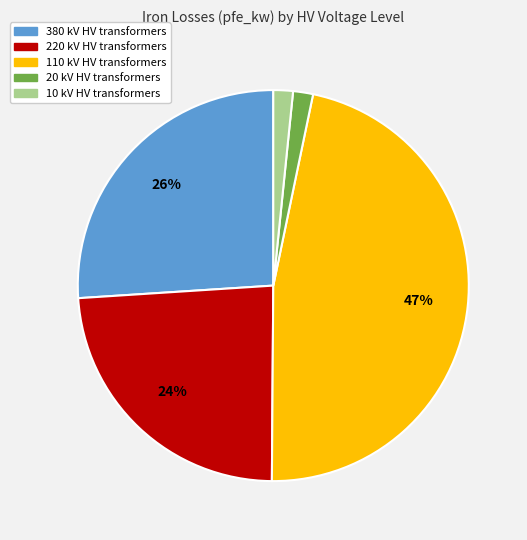

Is there any slice that represents more than half of the pie?

No